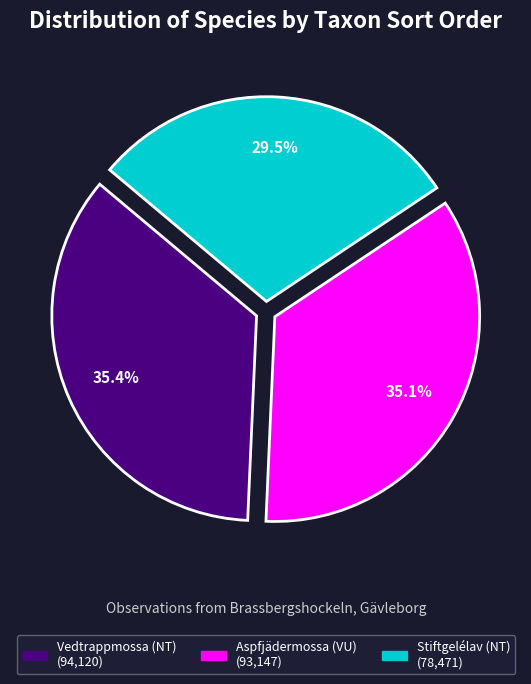

What percentage is the Aspfjädermossa (VU) slice, to the nearest percent?

35%